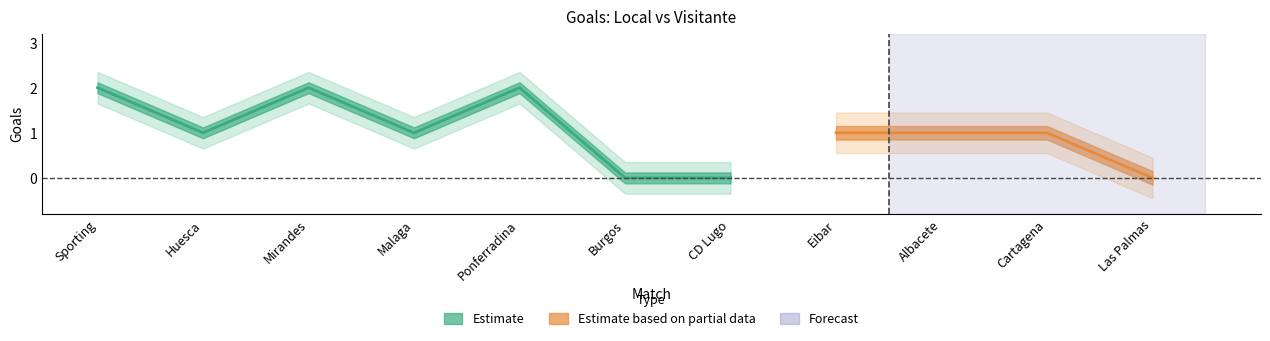

The value of Goles Local at Burgos is 0. True or false?

True